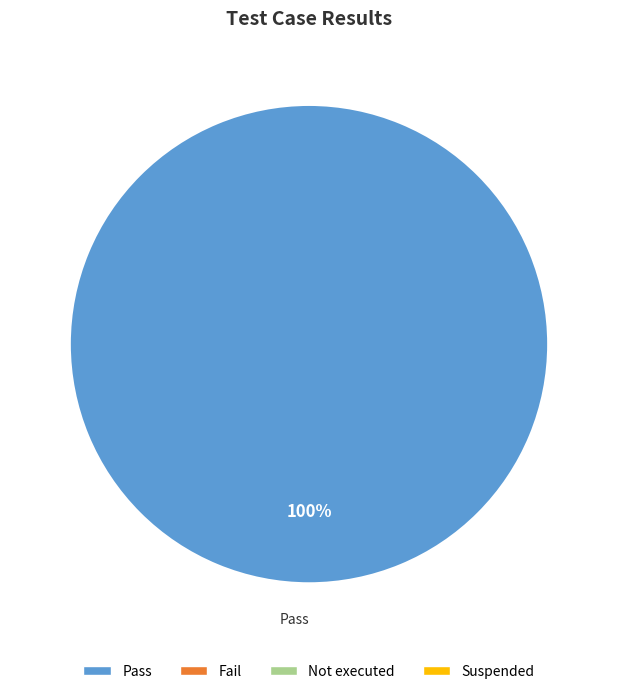

Does any single category account for the majority?

Yes